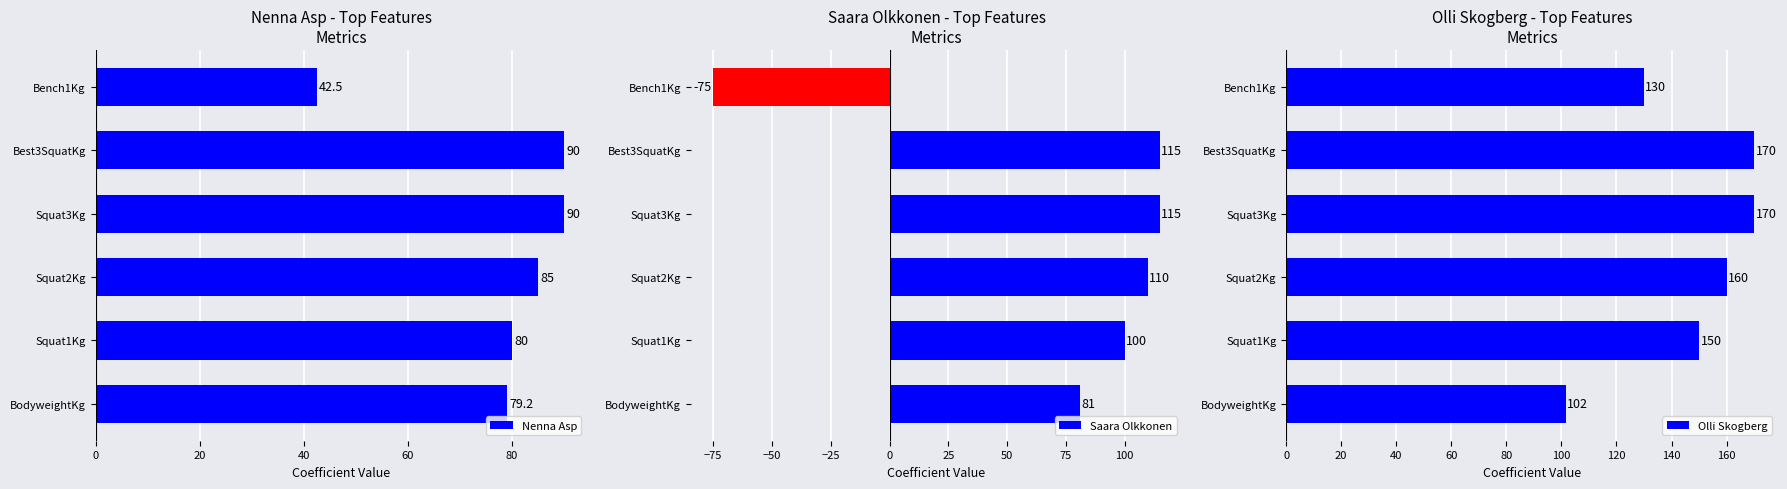

What is the minimum value for Nenna Asp?

42.5